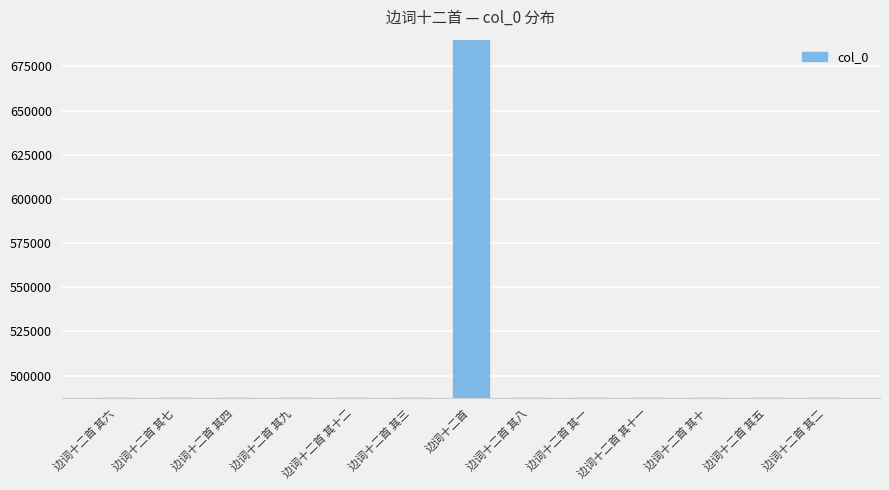

How many categories are shown in the chart?

13